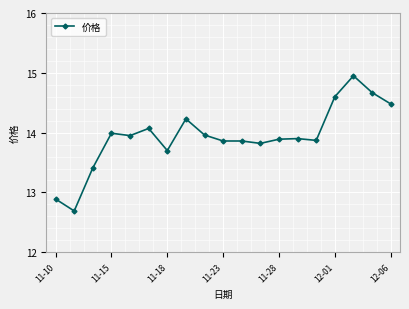

True or false: the data has more than 1 interior local peaks.

True